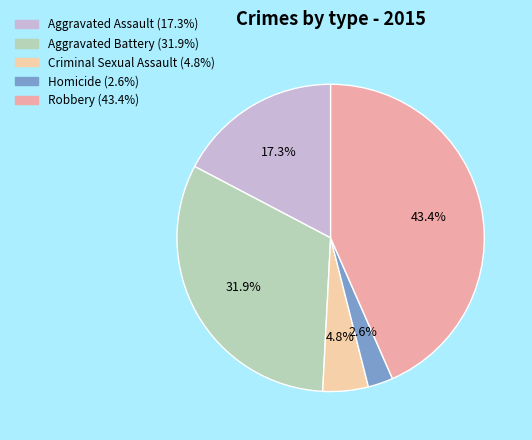

What percentage is the Homicide slice, to the nearest percent?

3%